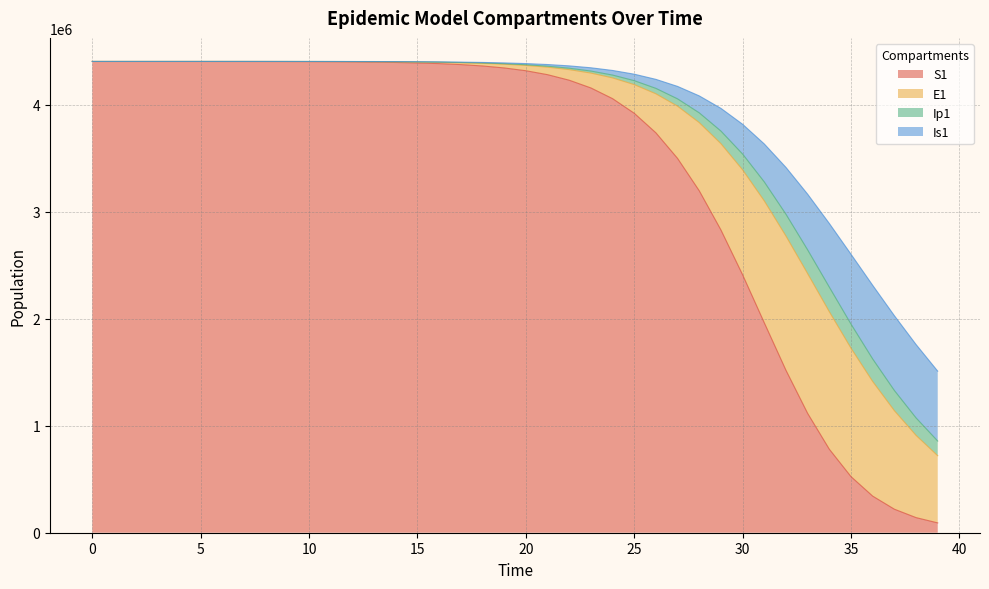

What is the maximum value for S1?

4403630.0